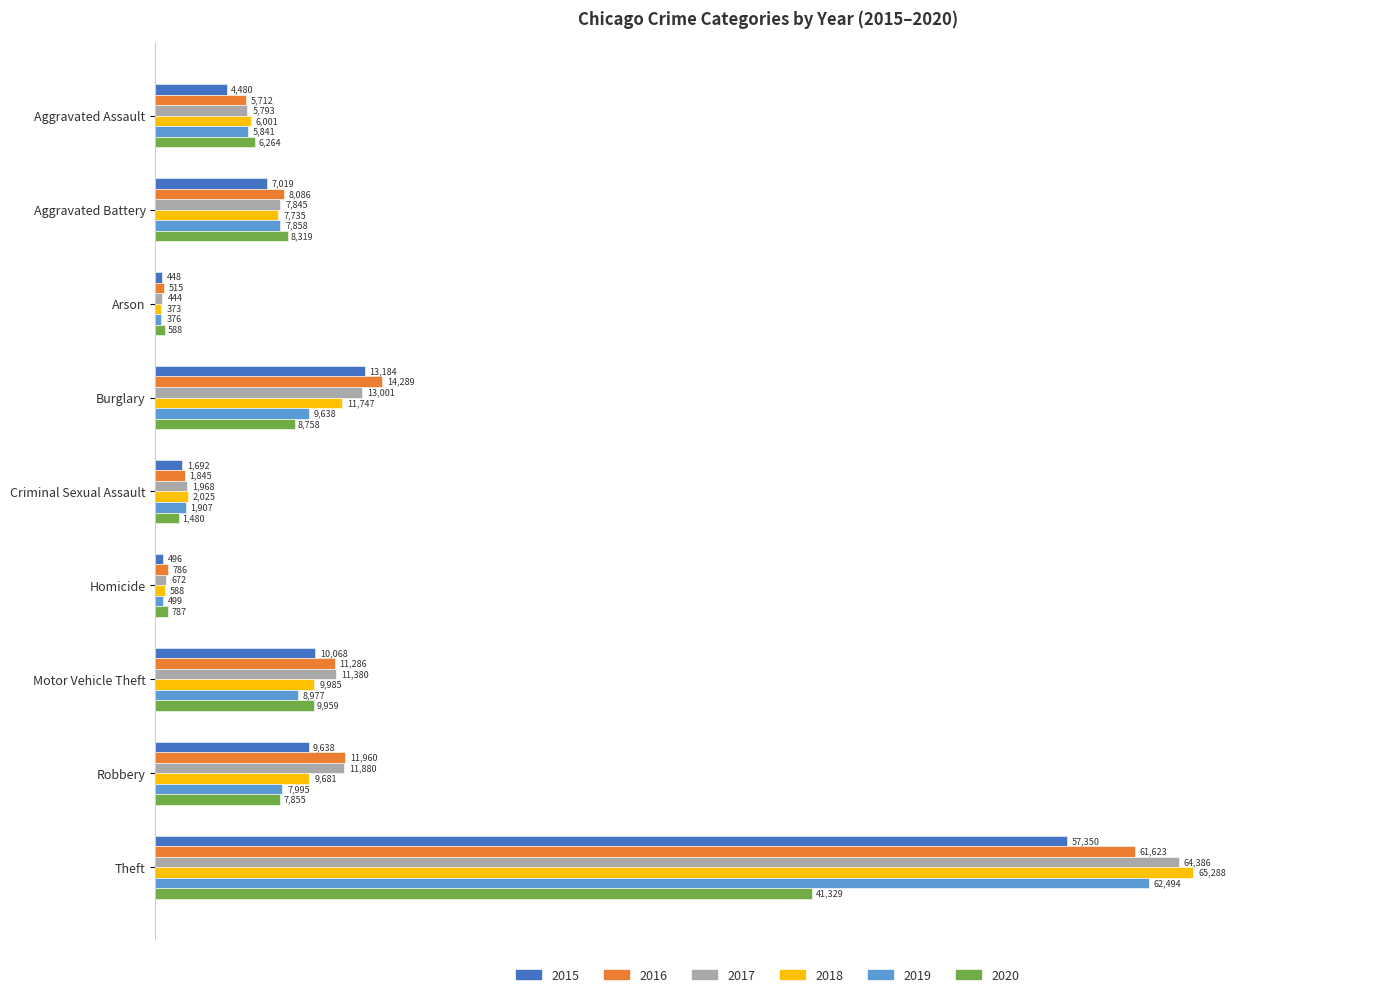

At which label is 2017 closest to 32415?

Burglary